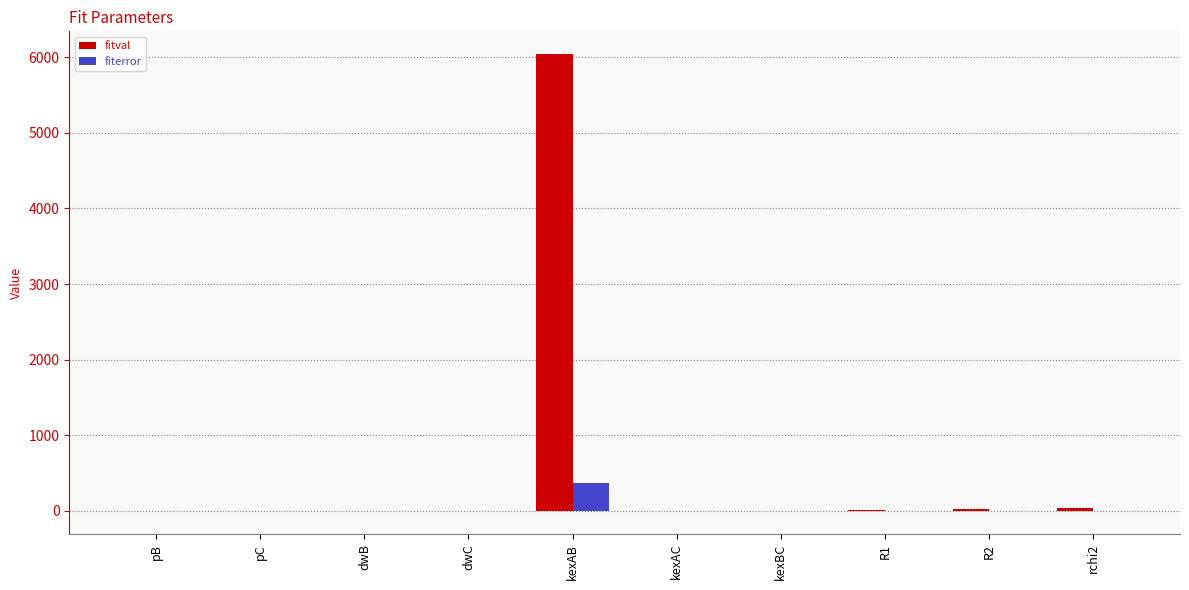

The value of fitval at R1 is 13.2. True or false?

True